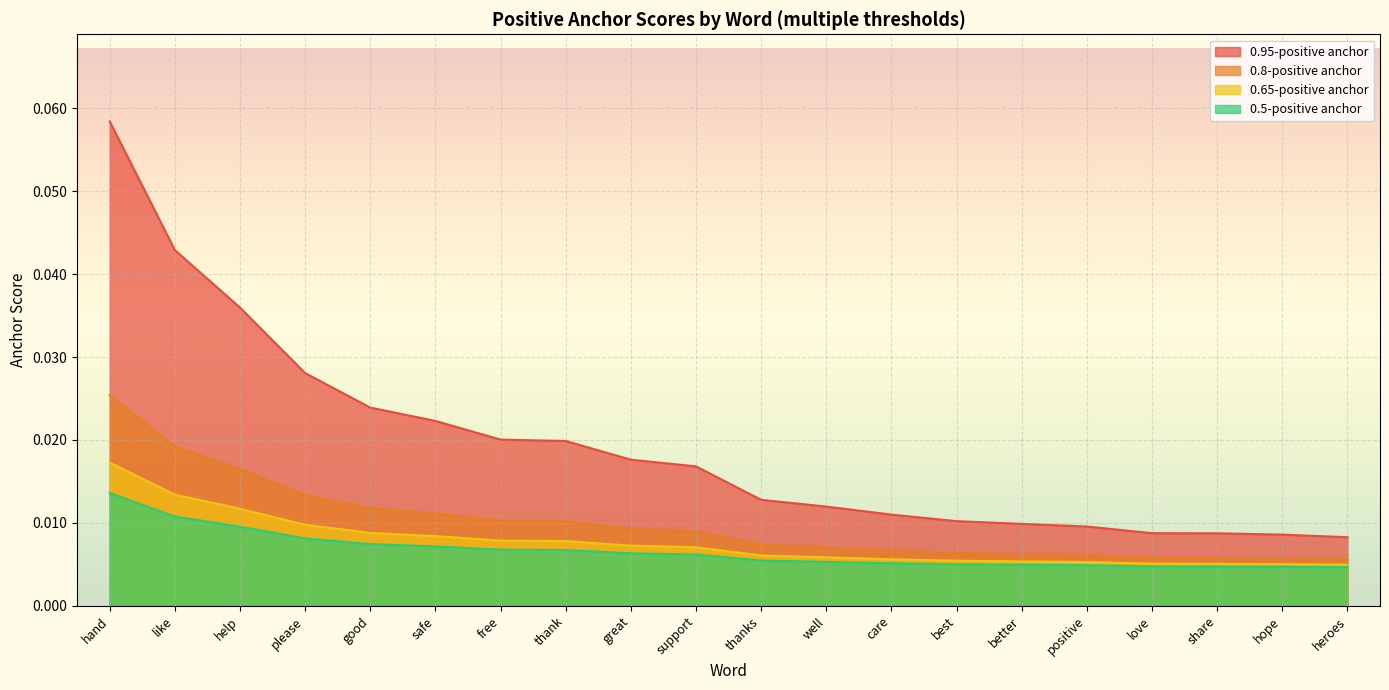

Reading left to right, extract all data points from this chart.

0.95-positive anchor: 0.1	0.0	0.0	0.0	0.0	0.0	0.0	0.0	0.0	0.0	0.0	0.0	0.0	0.0	0.0	0.0	0.0	0.0	0.0	0.0
0.8-positive anchor: 0.0	0.0	0.0	0.0	0.0	0.0	0.0	0.0	0.0	0.0	0.0	0.0	0.0	0.0	0.0	0.0	0.0	0.0	0.0	0.0
0.65-positive anchor: 0.0	0.0	0.0	0.0	0.0	0.0	0.0	0.0	0.0	0.0	0.0	0.0	0.0	0.0	0.0	0.0	0.0	0.0	0.0	0.0
0.5-positive anchor: 0.0	0.0	0.0	0.0	0.0	0.0	0.0	0.0	0.0	0.0	0.0	0.0	0.0	0.0	0.0	0.0	0.0	0.0	0.0	0.0